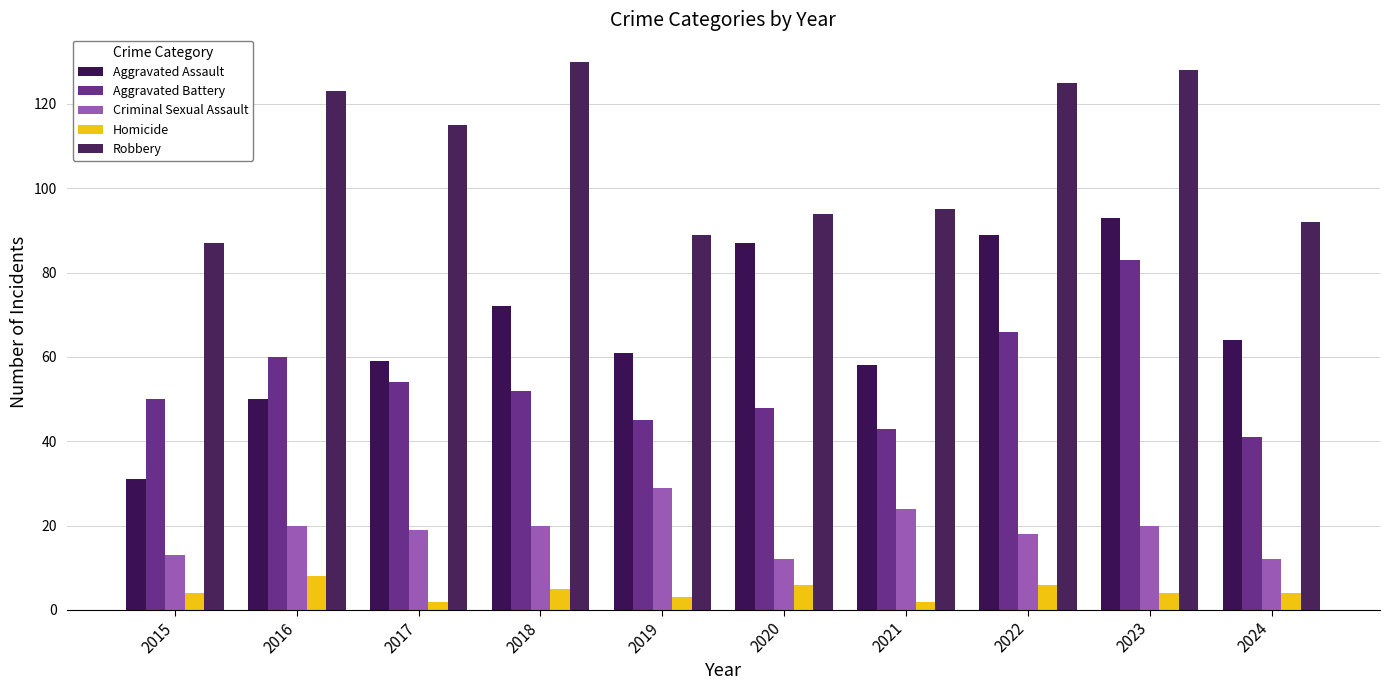

What is the spread (max minus min) of values at 2017?

113